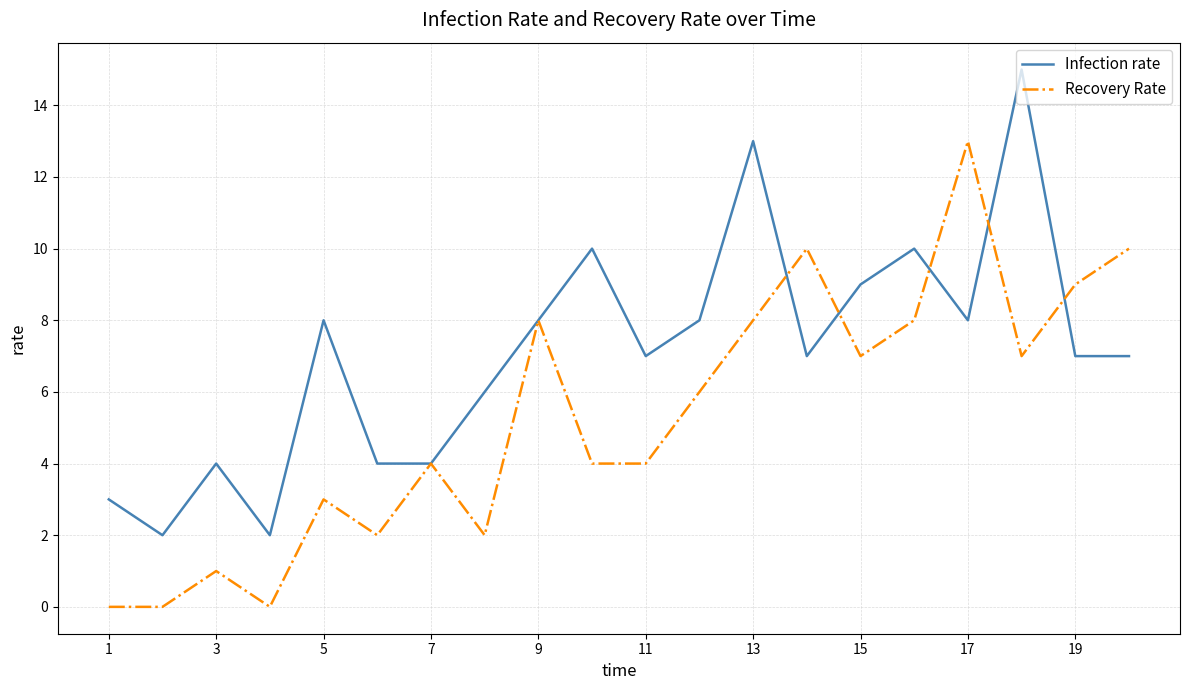

What is the difference between the maximum and minimum values in the Recovery Rate series?

13